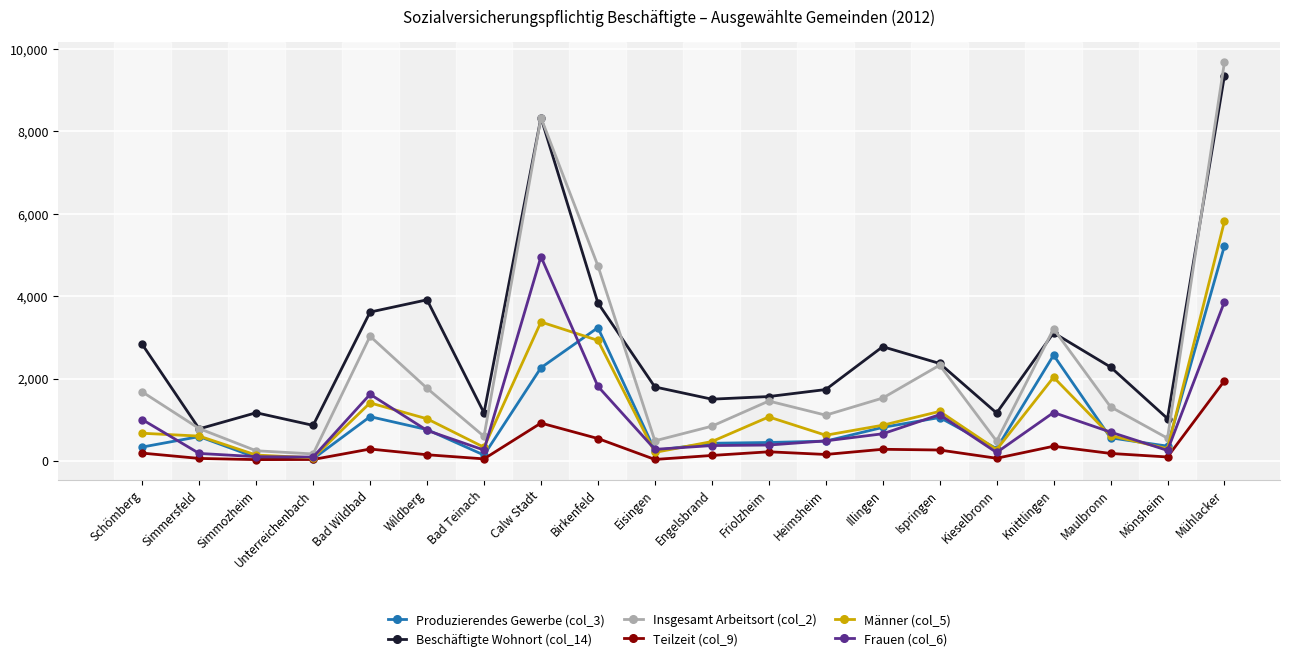

What is the greatest value displayed?

9683